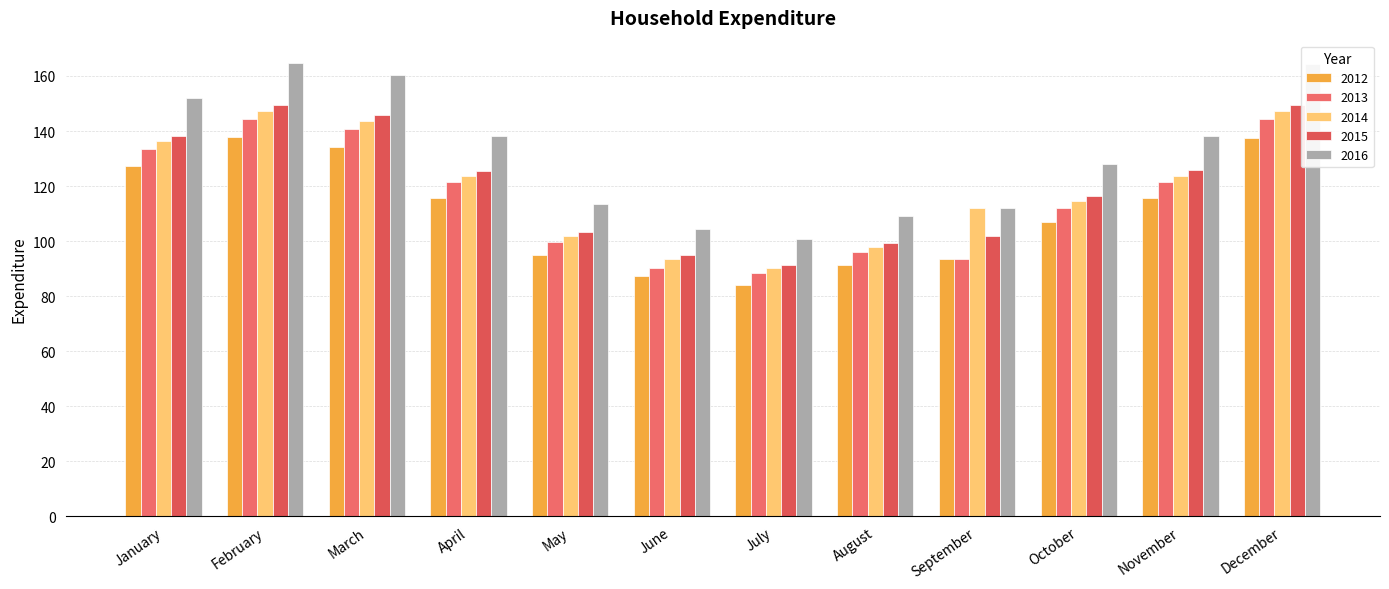

Does the chart contain any negative values?

No